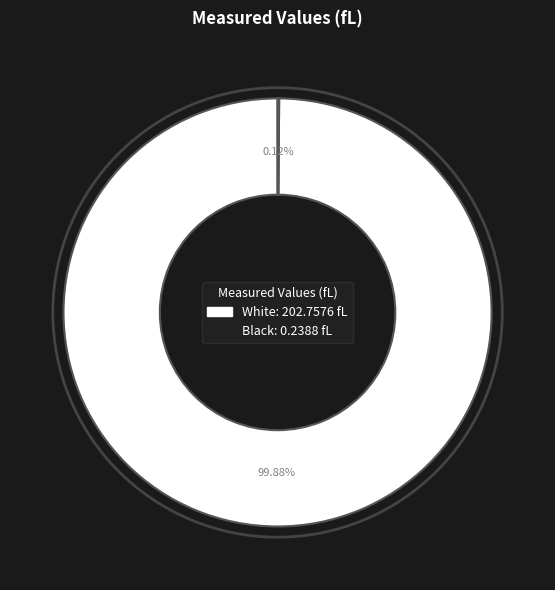

What is the largest slice in the pie chart?

White